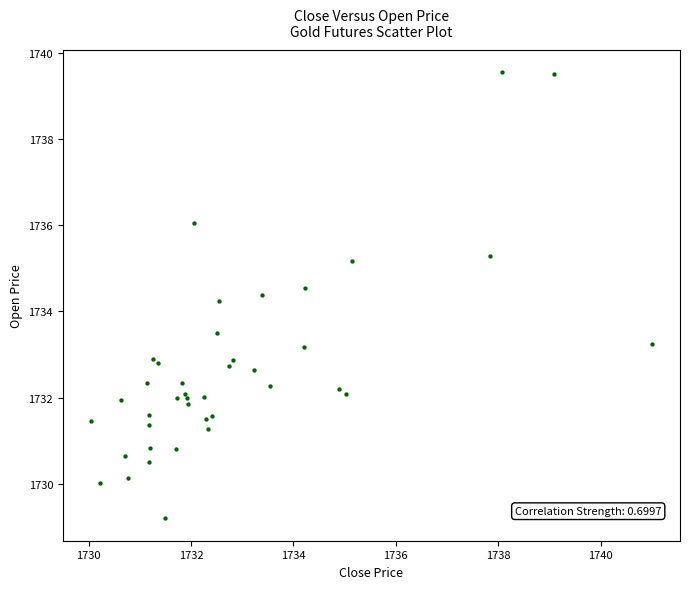

What Y value in the scatter plot is closest to 1734?

1734.2